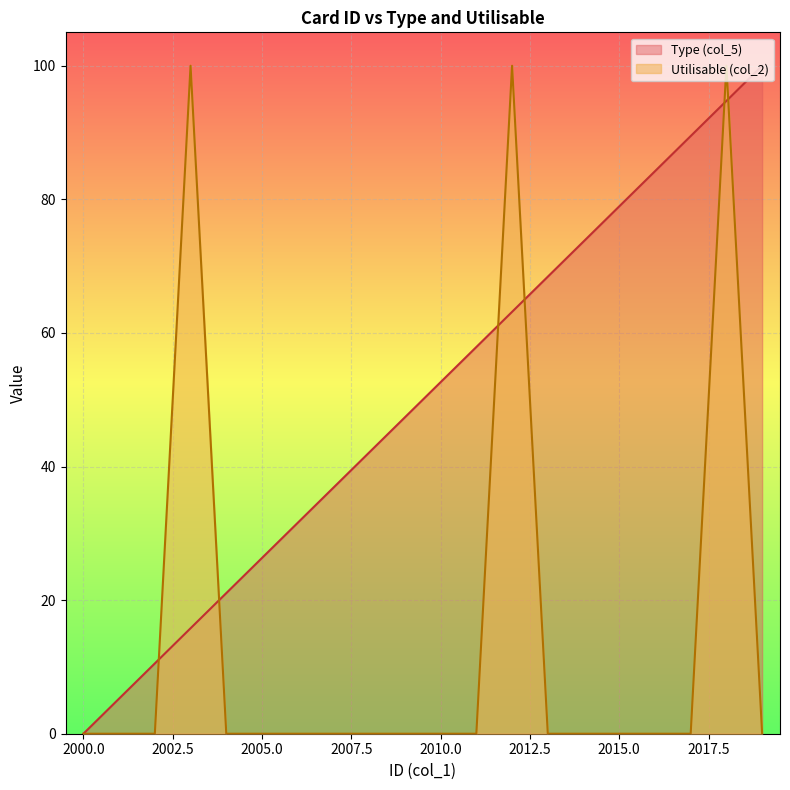

What is the difference between the Utilisable (col_2) values at 2012 and 2019?

100.0